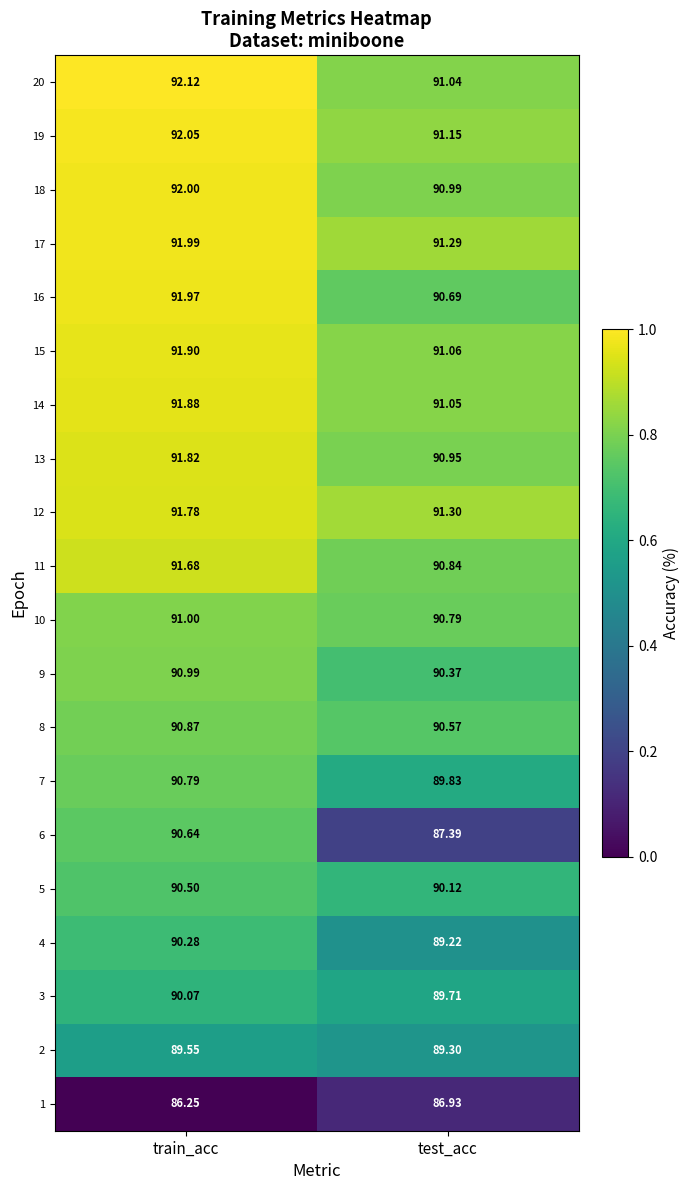

At which label is 12 closest to 91?

test_acc